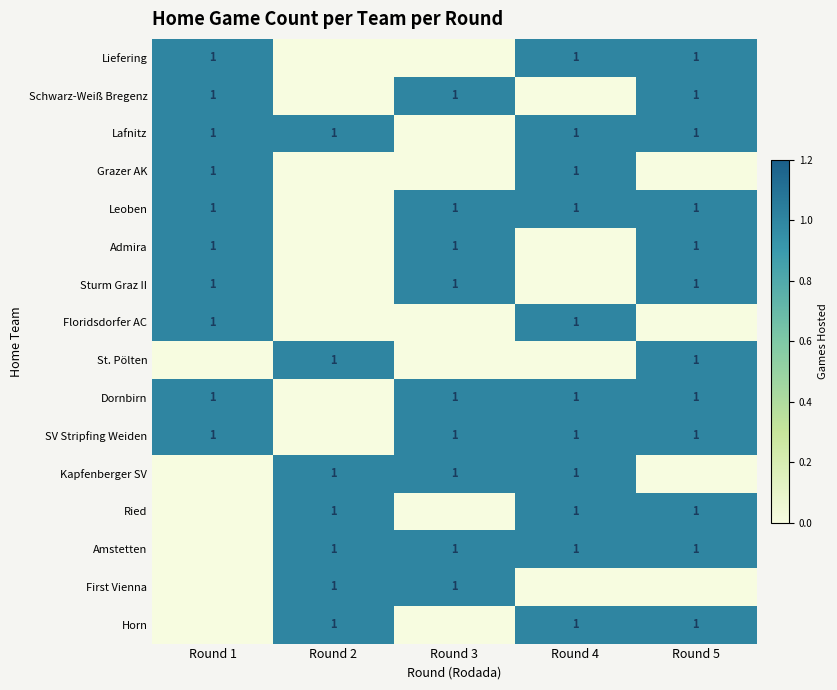

True or false: Horn has a value of 1 at Round 4.

True